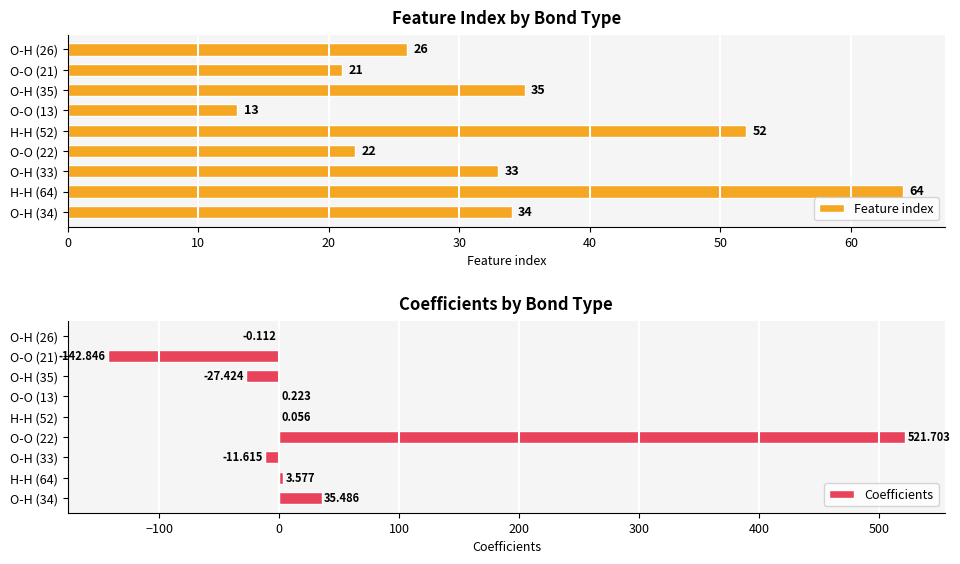

Count the number of data series in this chart.

2